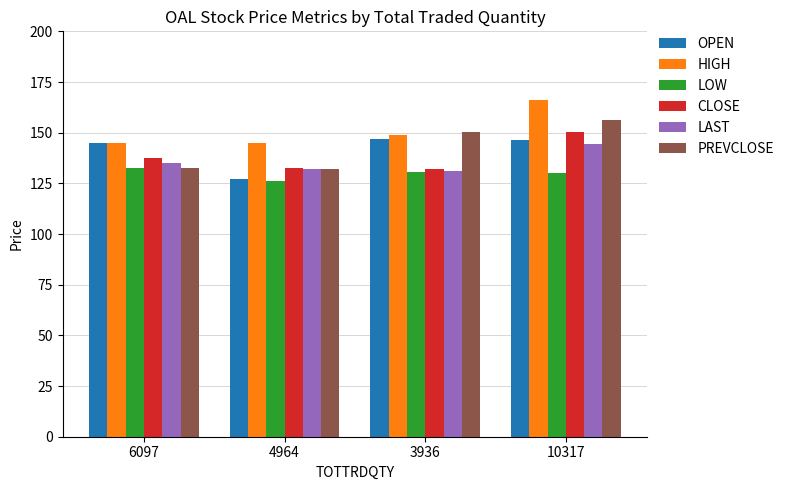

Which series has the largest total across all categories?

HIGH